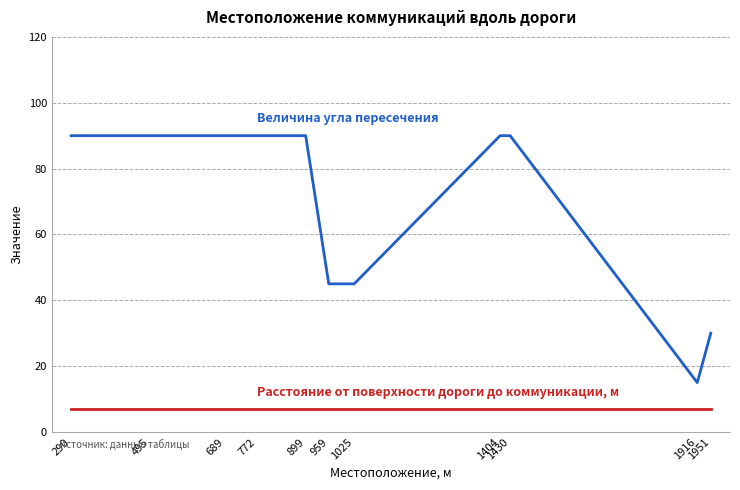

What is the smallest value displayed?

7